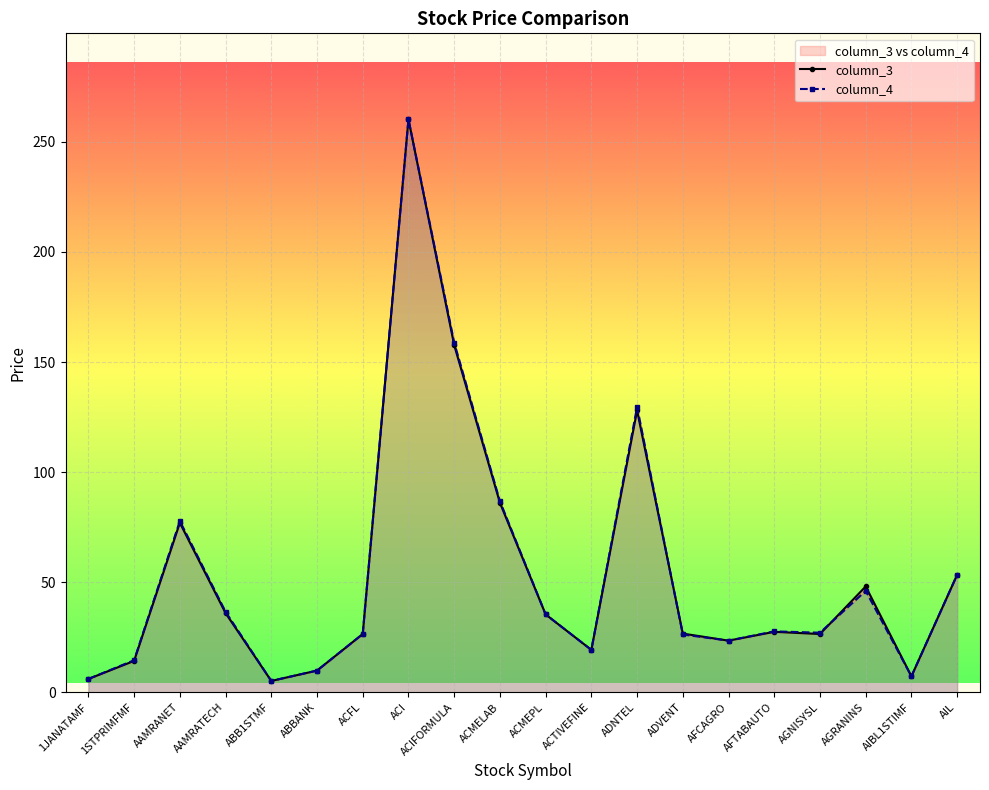

What position from the left is ABB1STMF?

5